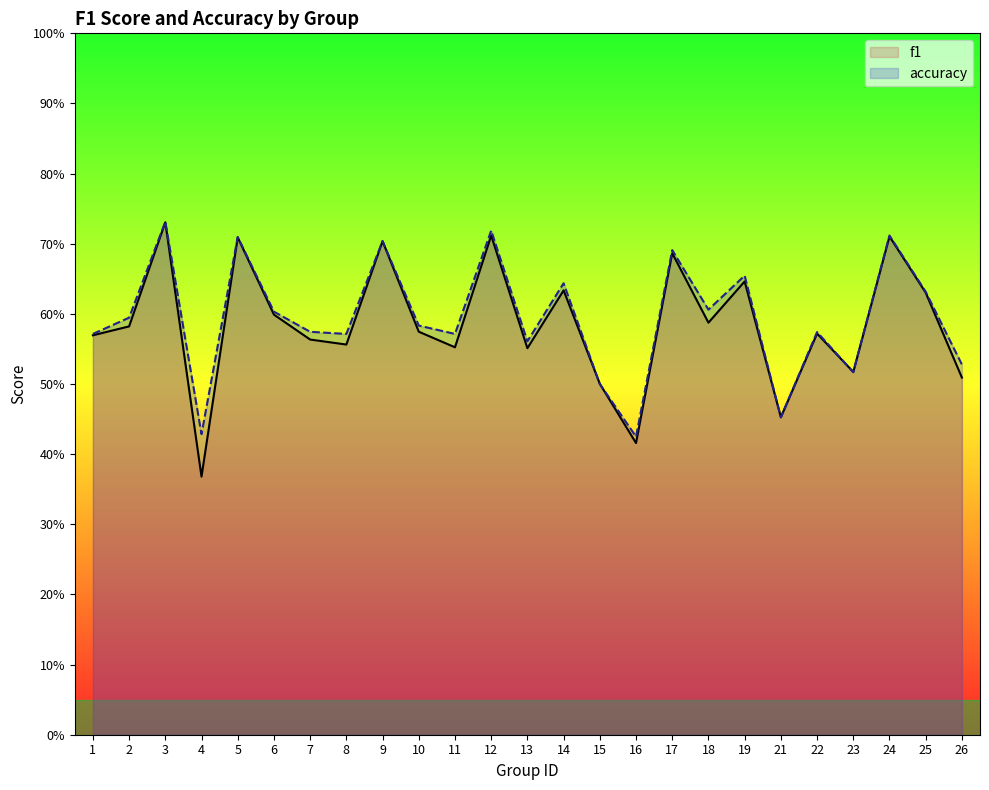

How many lines are shown in the chart?

2